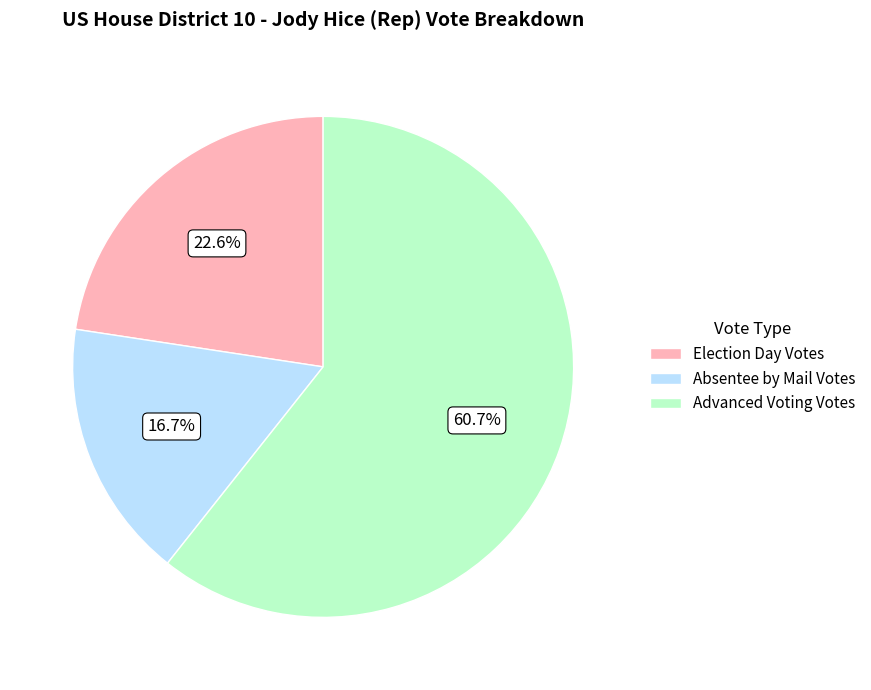

Is there any slice that represents more than half of the pie?

Yes